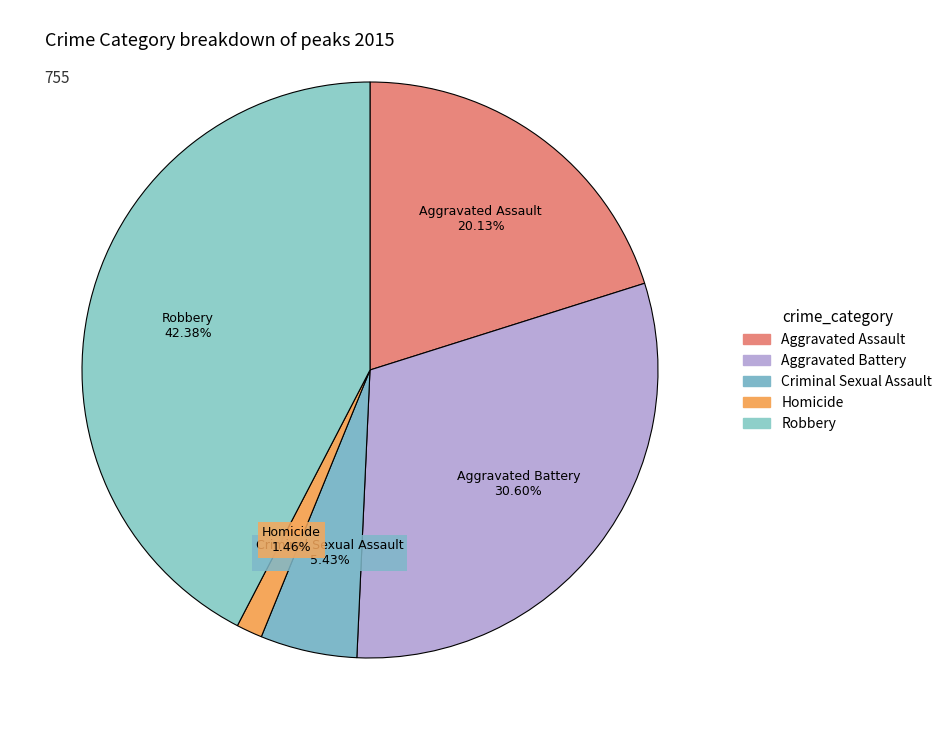

To the nearest percent, what percentage of the pie is Criminal Sexual Assault?

5%